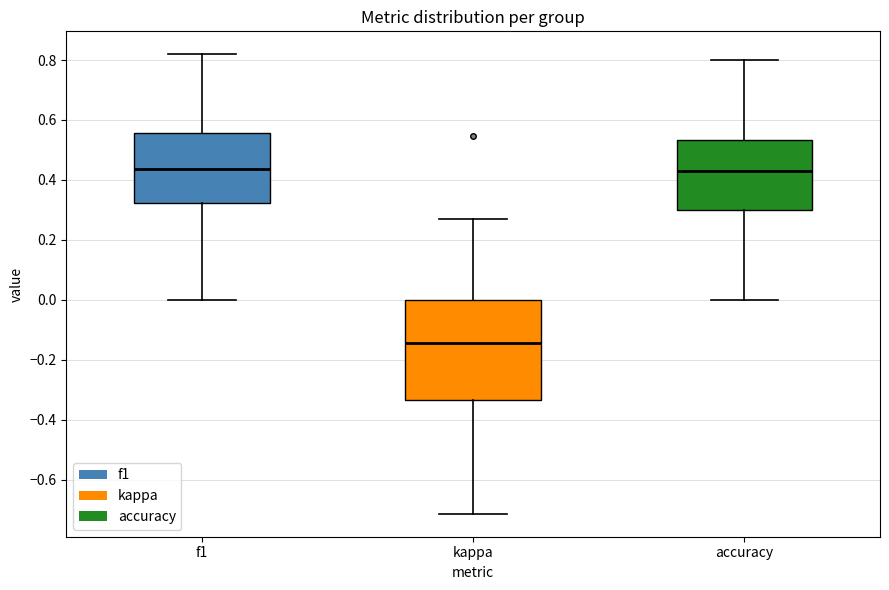

Reading left to right, transcribe this box plot: for each box, give where its median line is, the range the box spans, and where its two whiskers end, as read against the y-axis. The values are not printed on the chart, so give them approximately, as read against the axis.

f1: median 0.44, box 0.32 to 0.56, whiskers 0.00 to 0.82
kappa: median -0.14, box -0.34 to 0.00, whiskers -0.72 to 0.26
accuracy: median 0.42, box 0.30 to 0.54, whiskers 0.00 to 0.80